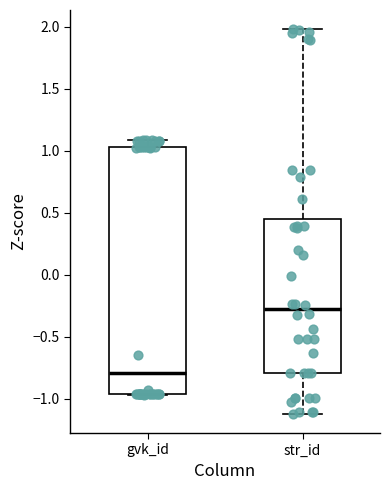

Reading left to right, read every box against the y-axis: the position of its median line, the range the box covers, and the ends of its whiskers. The values are not printed on the chart, so give them approximately, as read against the axis.

gvk_id: median -0.80, box -0.95 to 1.05, whiskers -0.95 to 1.10
str_id: median -0.30, box -0.80 to 0.45, whiskers -1.10 to 2.00